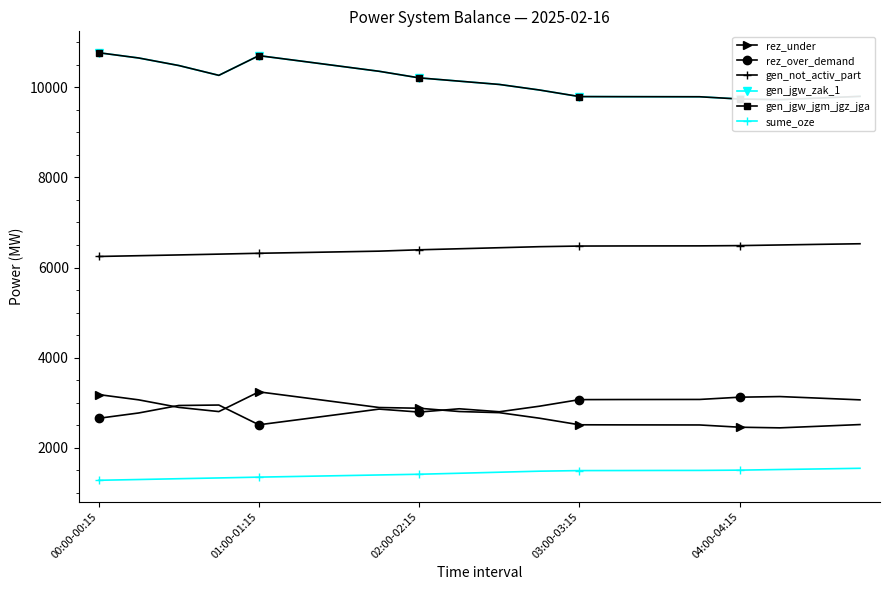

True or false: rez_over_demand and sume_oze cross at least once.

False